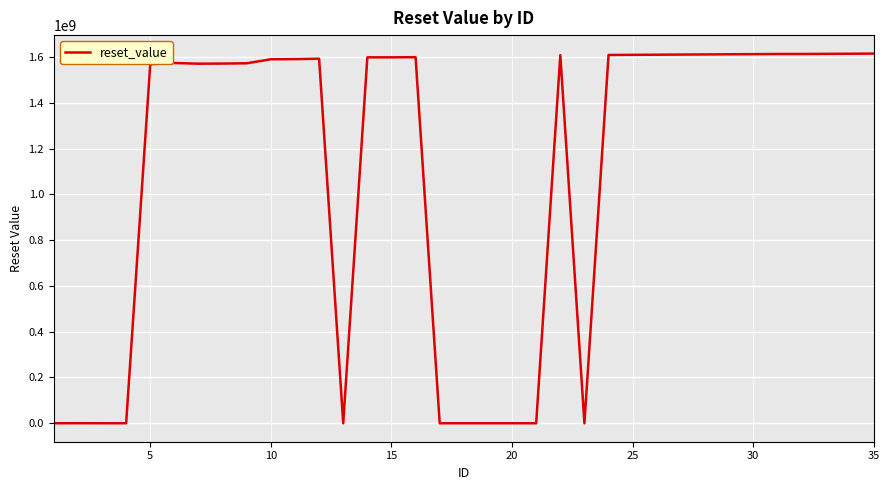

What is the difference between the maximum and minimum values?

1614614398